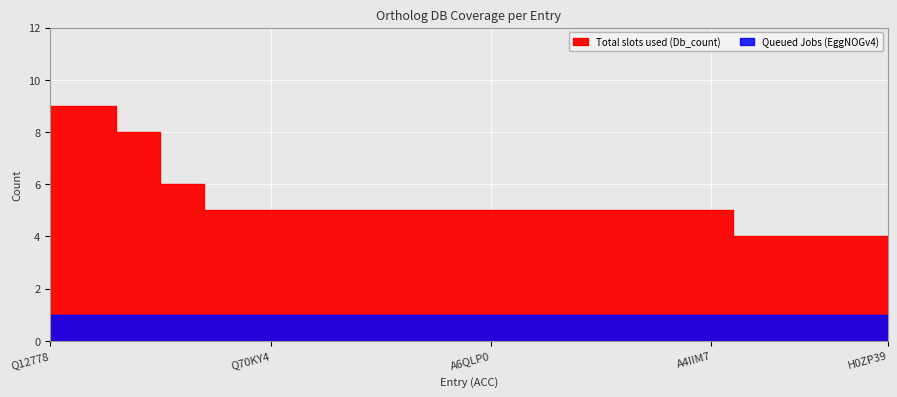

What is the sum of the values at A3RK74 and O43524?

10